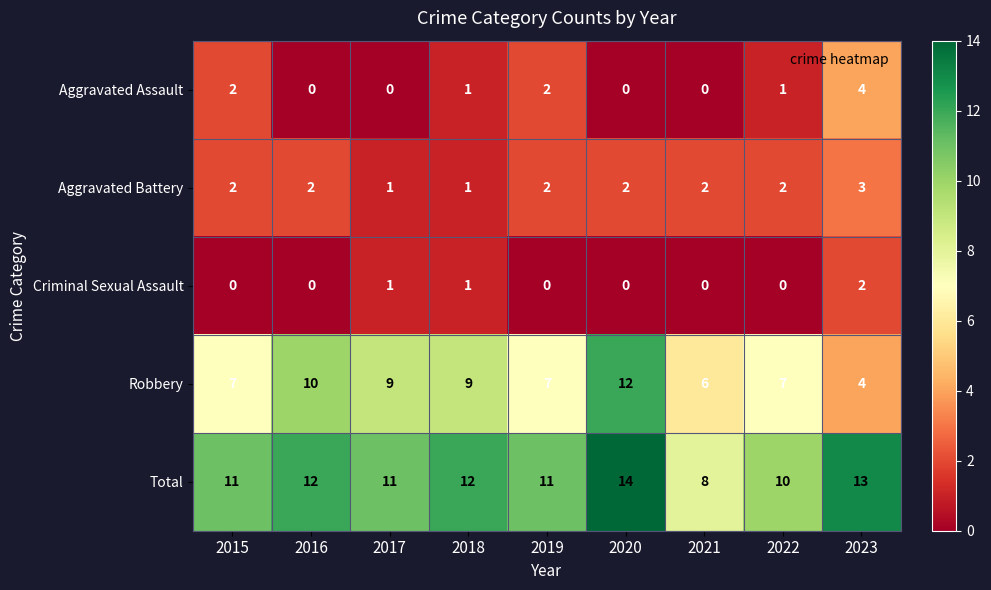

How many Total values are between 11 and 12?

5